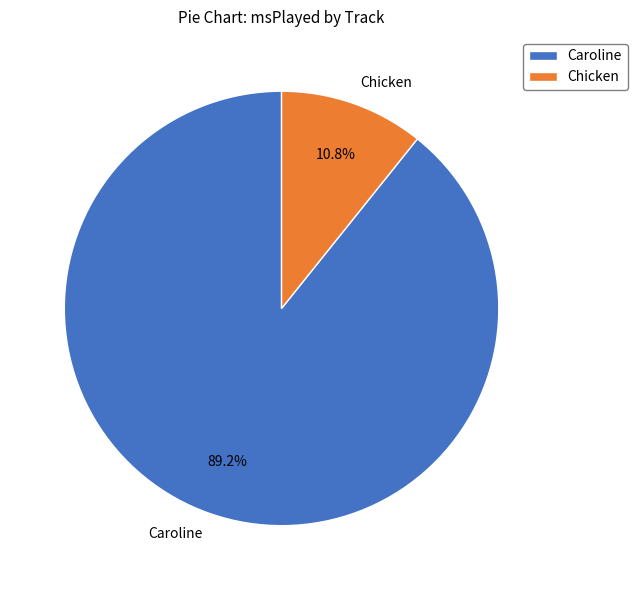

What percentage is the Caroline slice, to the nearest percent?

89%